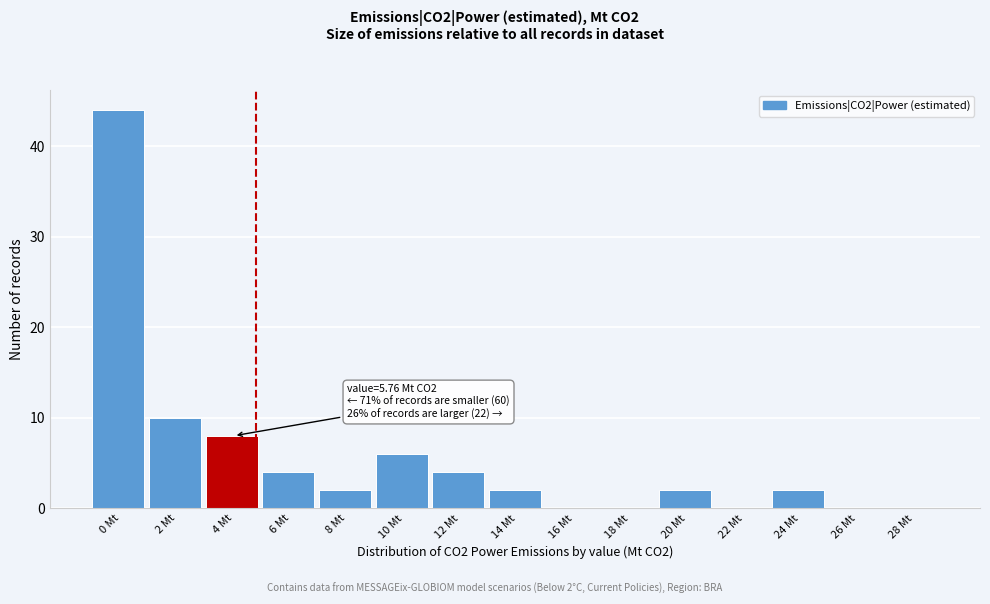

Reading left to right, transcribe all the data shown in this chart.

0 Mt=44	2 Mt=10	4 Mt=8	6 Mt=4	8 Mt=2	10 Mt=6	12 Mt=4	14 Mt=2	16 Mt=0	18 Mt=0	20 Mt=2	22 Mt=0	24 Mt=2	26 Mt=0	28 Mt=0